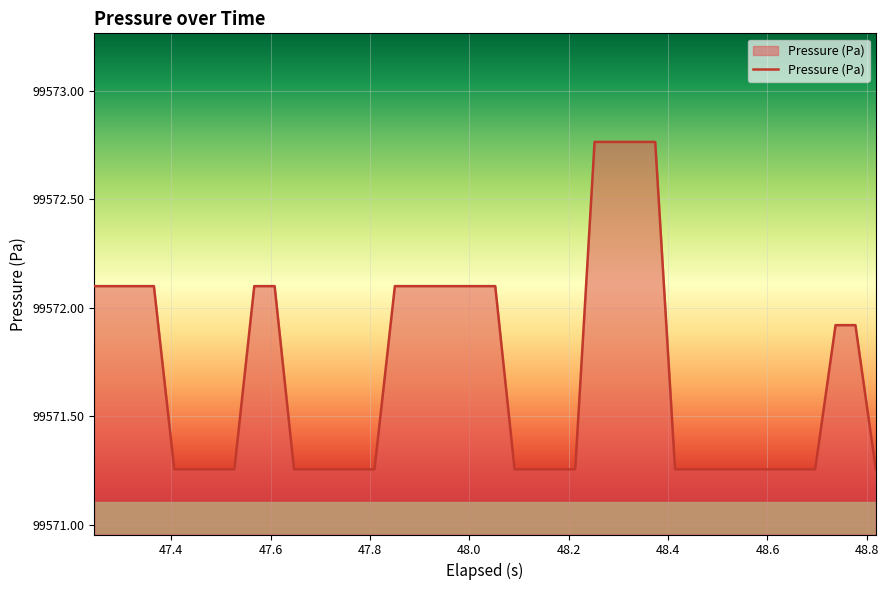

What is the difference between the maximum and minimum values?

1.5